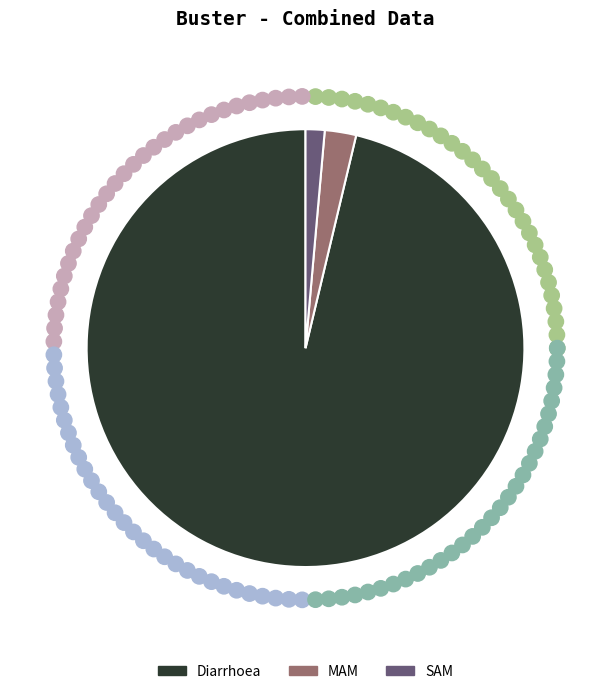

Which slice represents more than half of the pie?

Diarrhoea